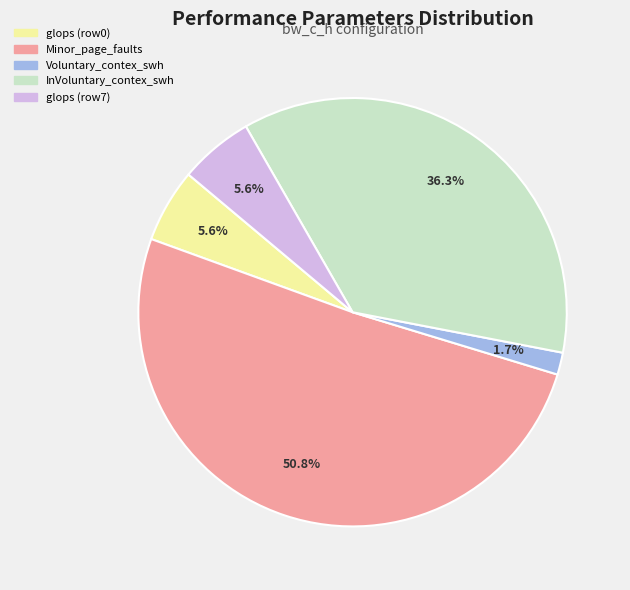

Is there a majority slice in this chart?

Yes